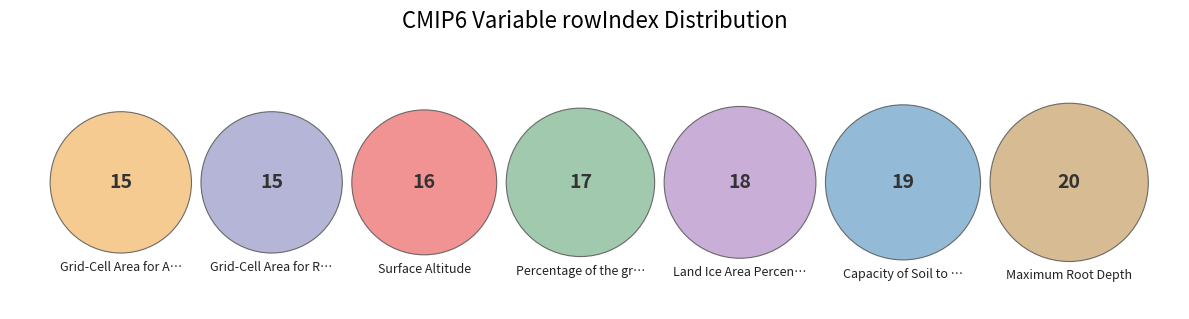

Is Land Ice Area Percentage the majority of the pie?

No